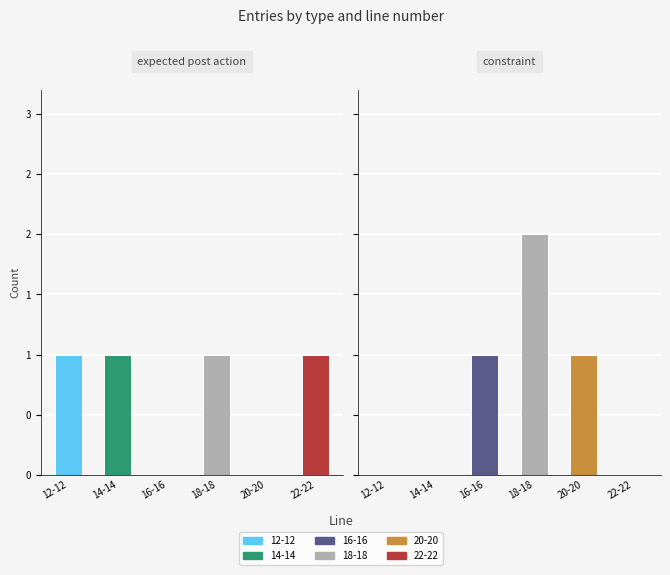

The value of constraint at 18-18 is 2. True or false?

True